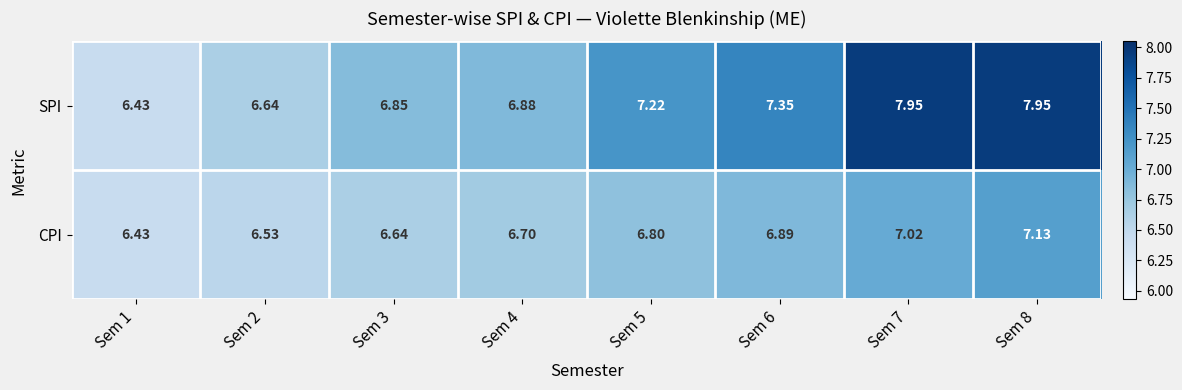

At Sem 7, list the series in order from largest to smallest.

SPI, CPI